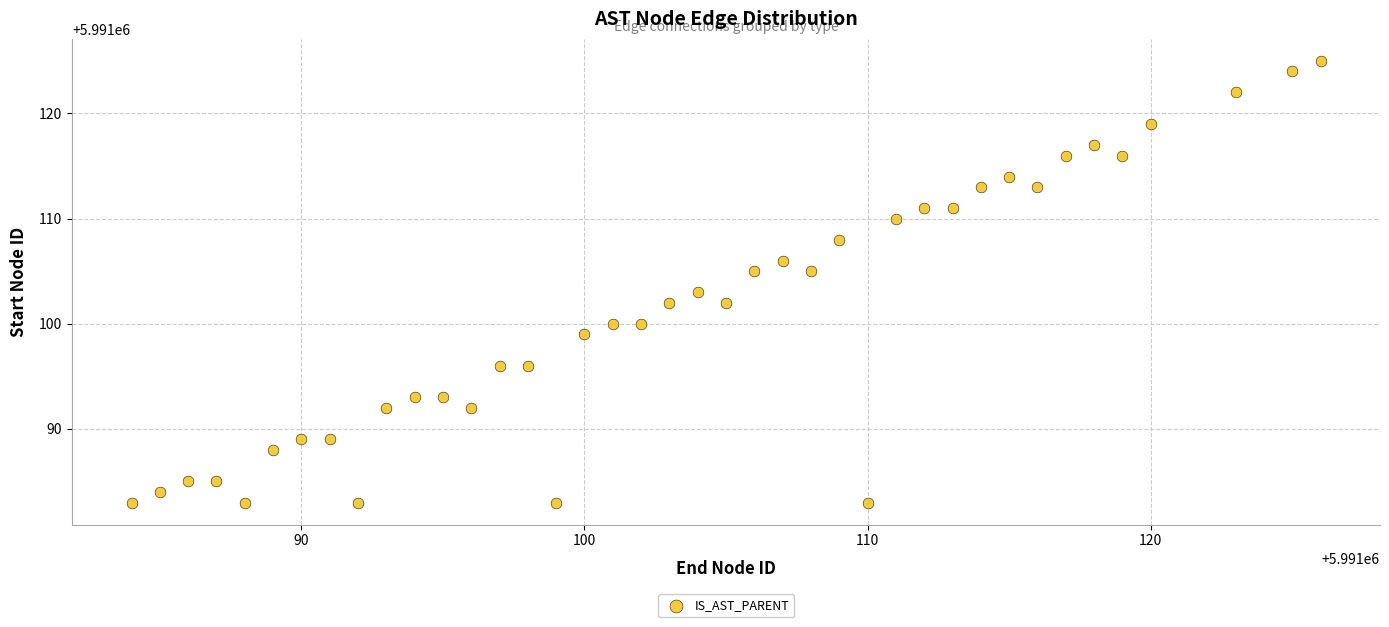

What is the range of X values (max minus min)?

42